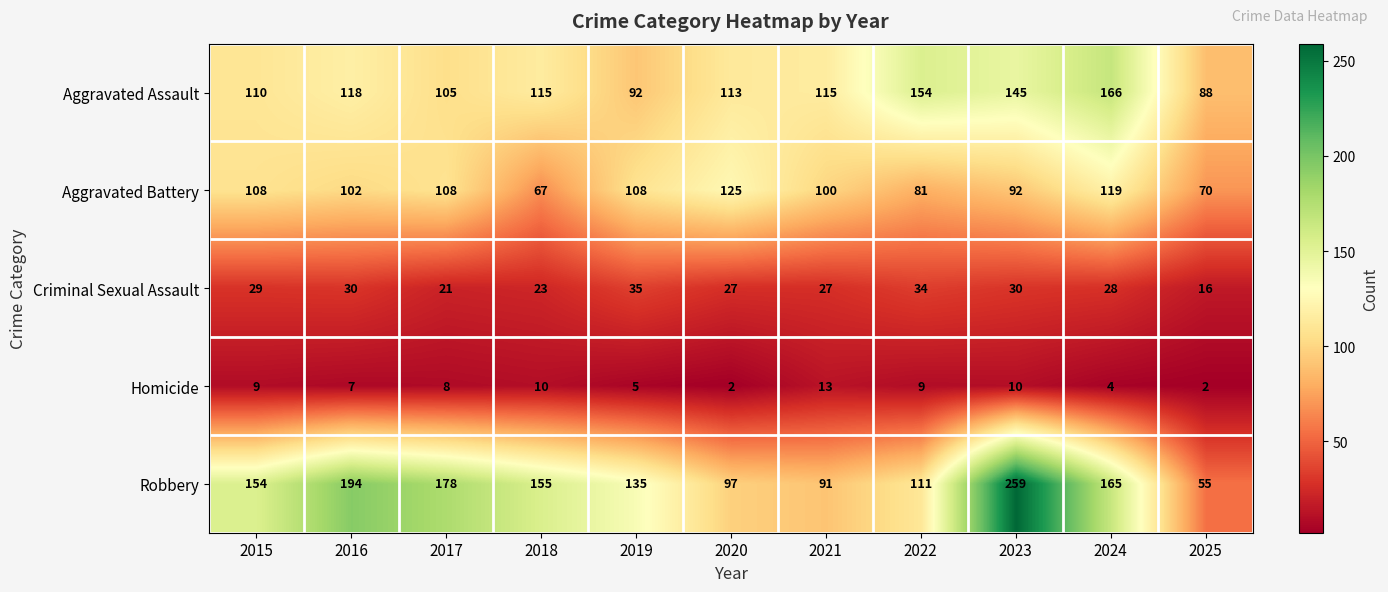

Which series changed the most between 2018 and 2024?

Aggravated Battery